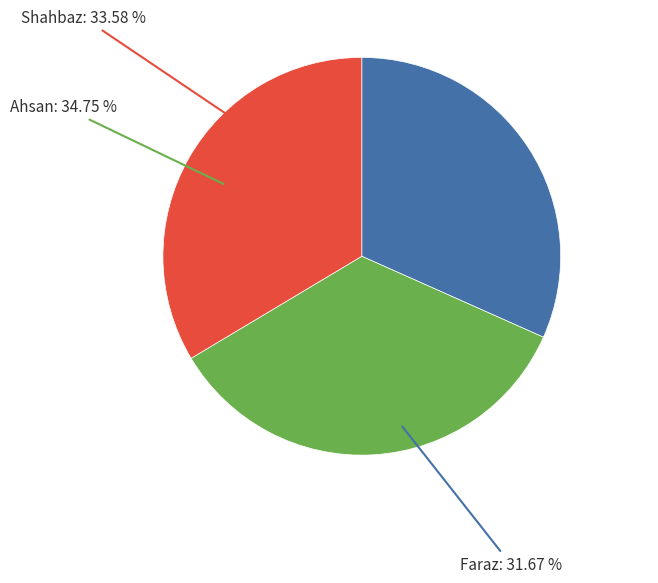

Which has a higher value, Shahbaz or Ahsan?

Ahsan